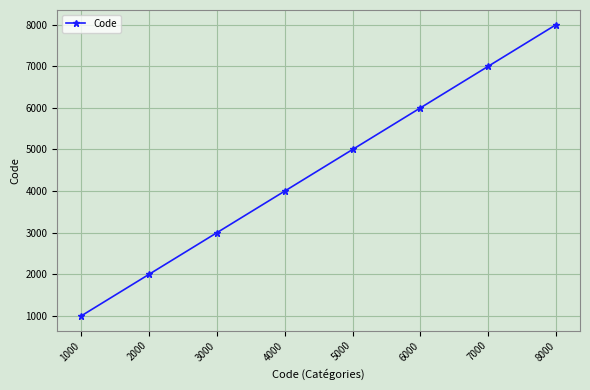

Where is the data nearest to the value 4500?

4000